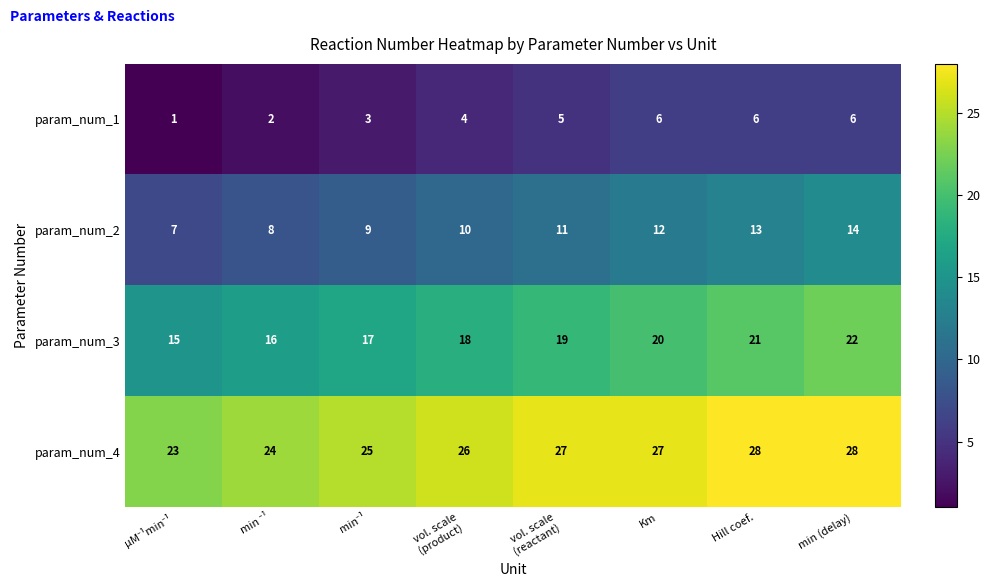

Count the param_num_1 values in the range 3 to 6.

6